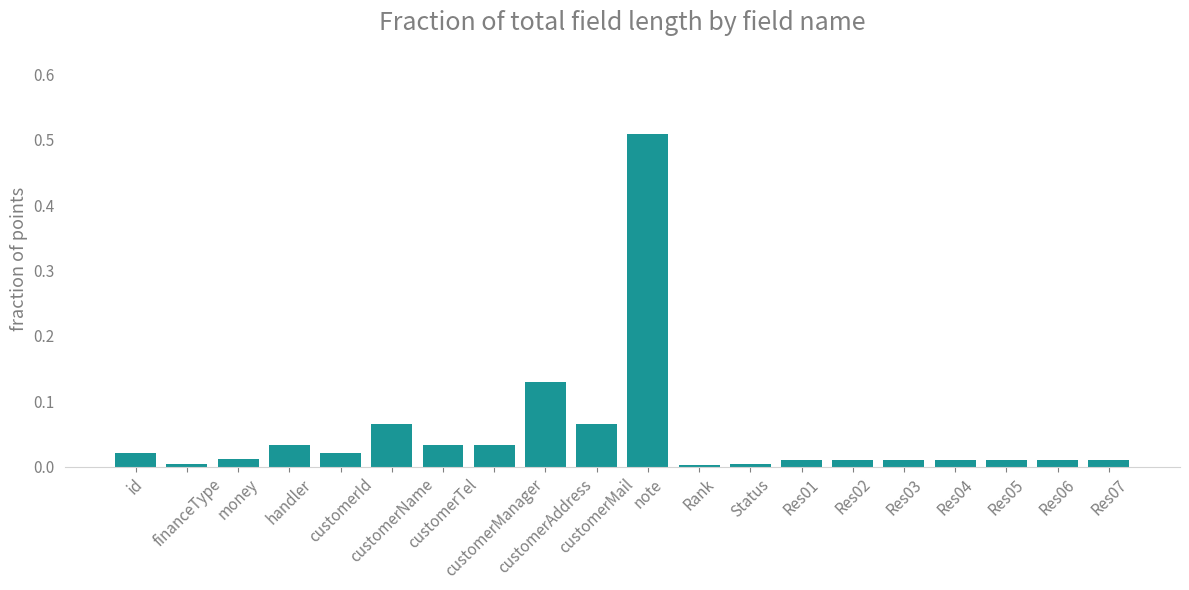

What is the label of the 14th bar from the left?

Res01